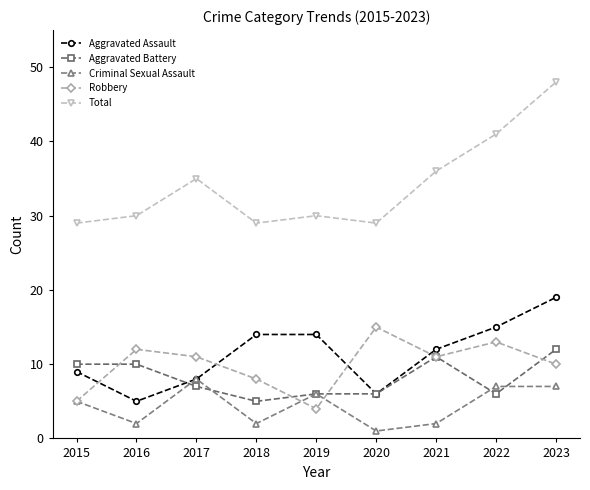

Is the value of Aggravated Assault at 2018 greater than the value of Criminal Sexual Assault at 2016?

Yes